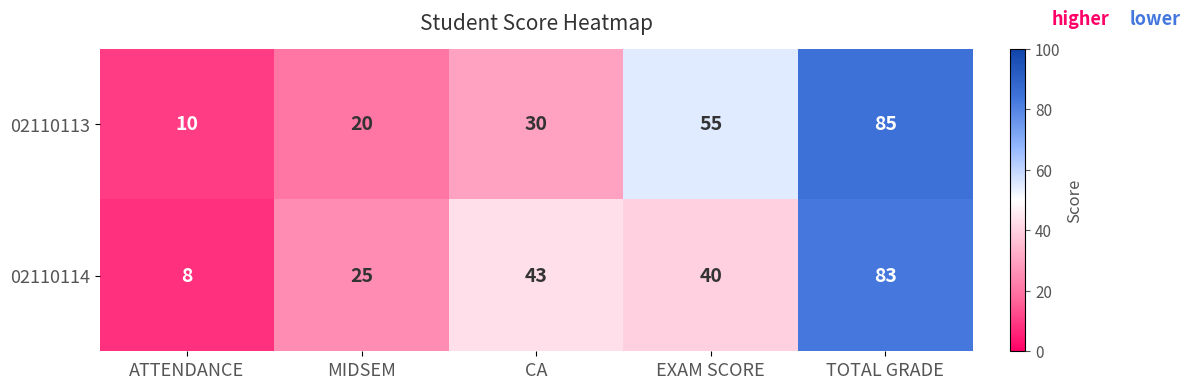

True or false: 02110113 has a value of 14 at EXAM SCORE.

False